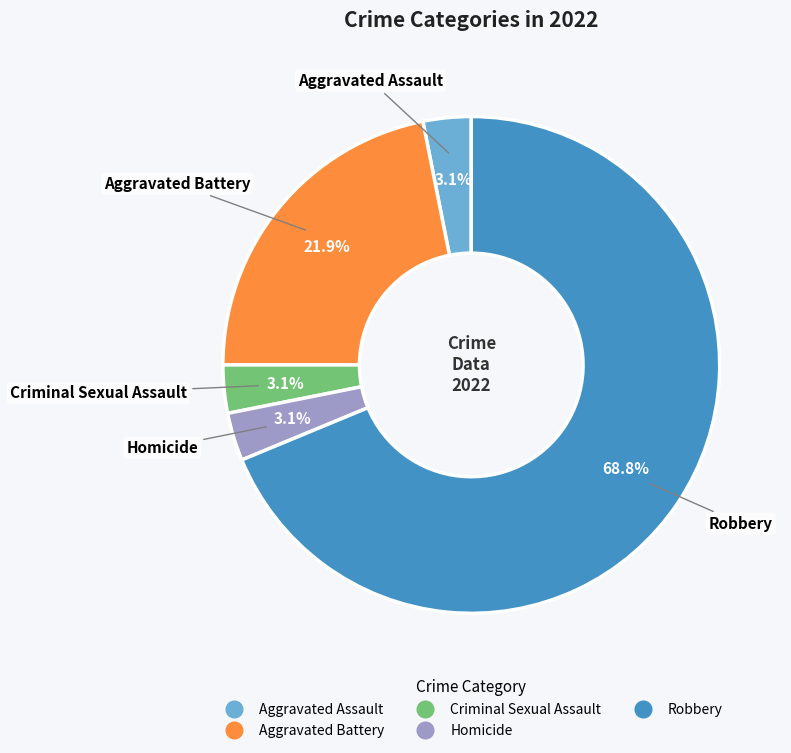

Which slice is the largest?

Robbery